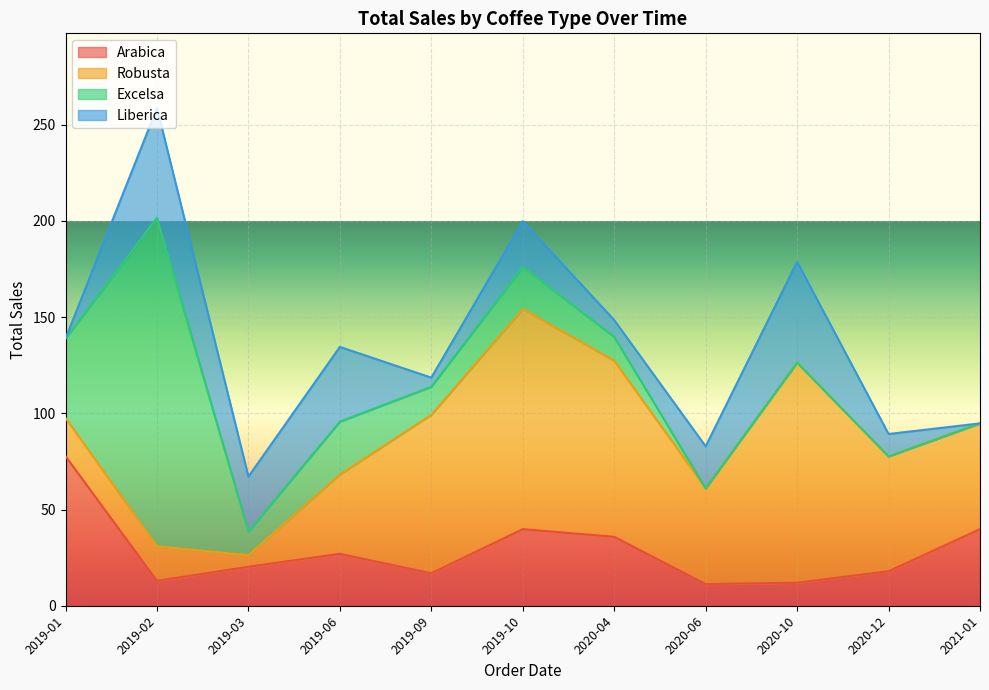

Where is Robusta nearest to the value 60?

2020-12